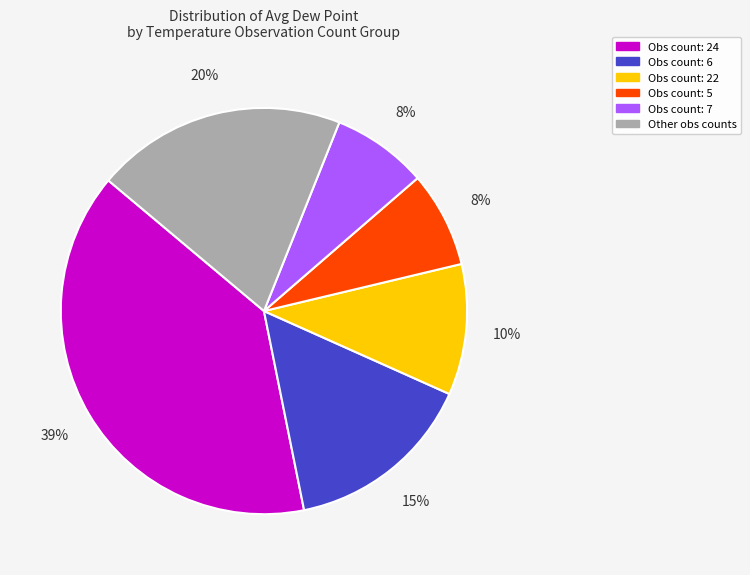

Does any single category account for the majority?

No